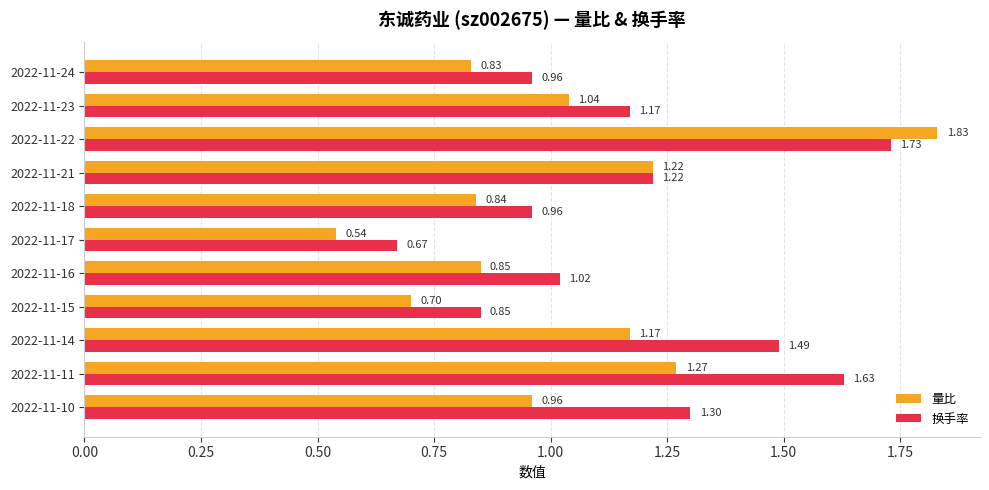

How many data points does each series have?

11